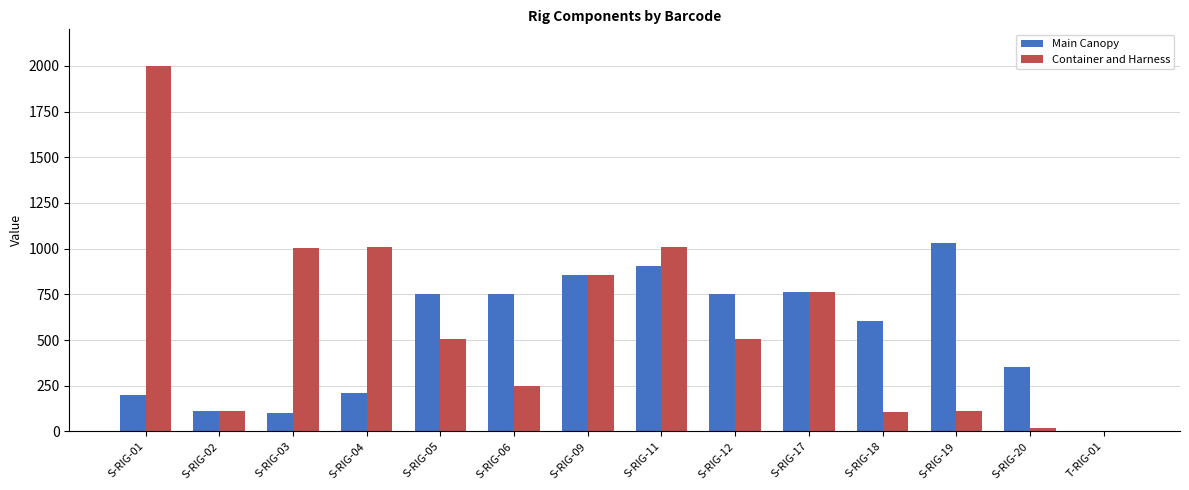

Are the bars grouped side by side (vs. stacked)?

Yes